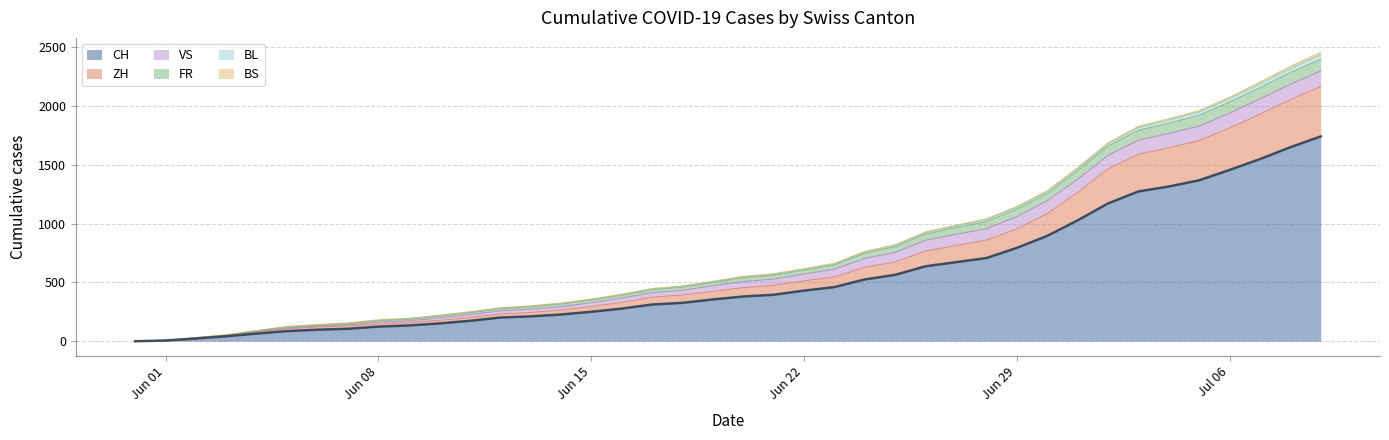

Does the chart have visible grid lines?

Yes